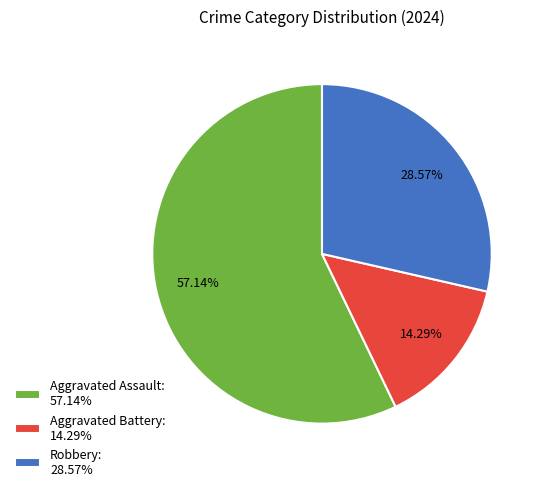

Is there a majority slice in this chart?

Yes